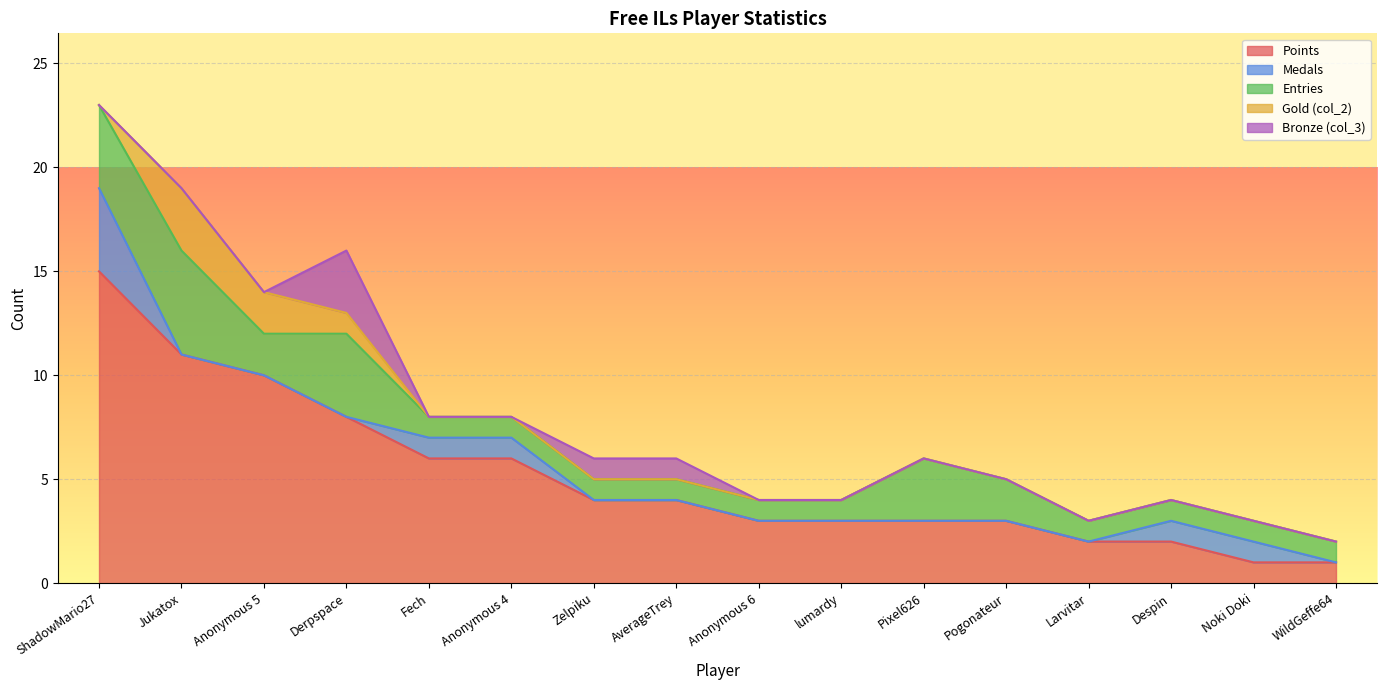

Reading left to right, list all the values displayed in this chart.

Points: ShadowMario27=15	Jukatox=11	Anonymous 5=10	Derpspace=8	Fech=6	Anonymous 4=6	Zelpiku=4	AverageTrey=4	Anonymous 6=3	lumardy=3	Pixel626=3	Pogonateur=3	Larvitar=2	Despin=2	Noki Doki=1	WildGeffe64=1
Medals: ShadowMario27=4	Jukatox=0	Anonymous 5=0	Derpspace=0	Fech=1	Anonymous 4=1	Zelpiku=0	AverageTrey=0	Anonymous 6=0	lumardy=0	Pixel626=0	Pogonateur=0	Larvitar=0	Despin=1	Noki Doki=1	WildGeffe64=0
Entries: ShadowMario27=4	Jukatox=5	Anonymous 5=2	Derpspace=4	Fech=1	Anonymous 4=1	Zelpiku=1	AverageTrey=1	Anonymous 6=1	lumardy=1	Pixel626=3	Pogonateur=2	Larvitar=1	Despin=1	Noki Doki=1	WildGeffe64=1
col_2: ShadowMario27=0	Jukatox=3	Anonymous 5=2	Derpspace=1	Fech=0	Anonymous 4=0	Zelpiku=0	AverageTrey=0	Anonymous 6=0	lumardy=0	Pixel626=0	Pogonateur=0	Larvitar=0	Despin=0	Noki Doki=0	WildGeffe64=0
col_3: ShadowMario27=0	Jukatox=0	Anonymous 5=0	Derpspace=3	Fech=0	Anonymous 4=0	Zelpiku=1	AverageTrey=1	Anonymous 6=0	lumardy=0	Pixel626=0	Pogonateur=0	Larvitar=0	Despin=0	Noki Doki=0	WildGeffe64=0